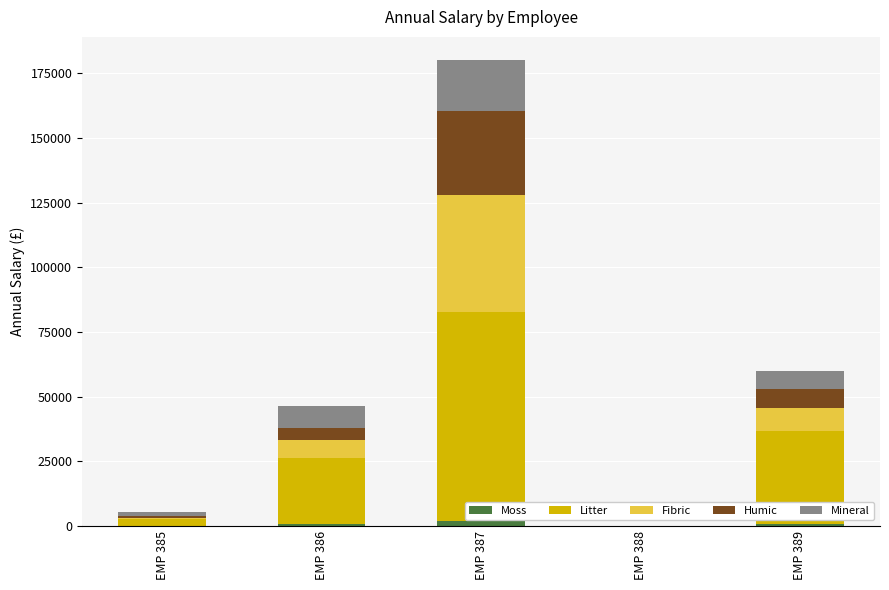

At which category is the sum across all series the highest?

EMP 387